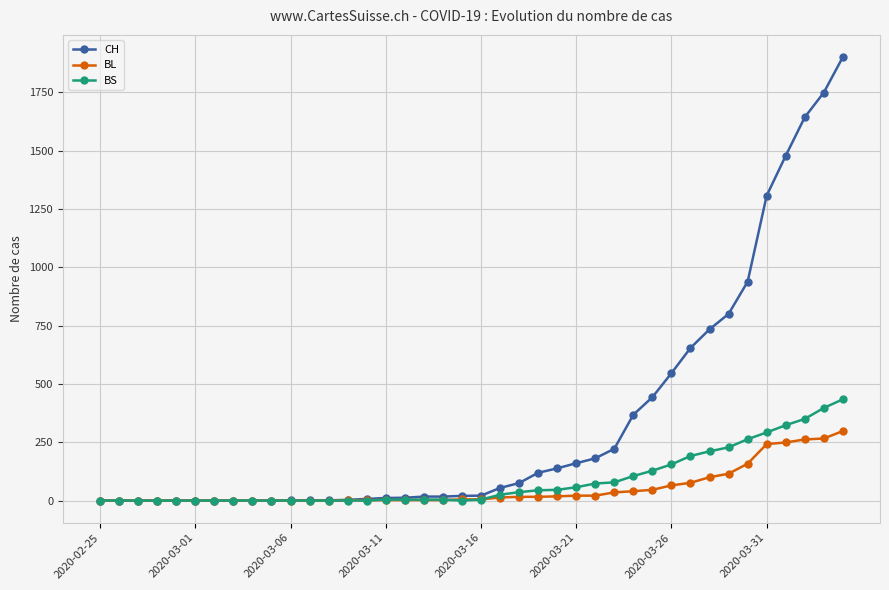

What are all the series names shown in the legend?

CH, BL, BS